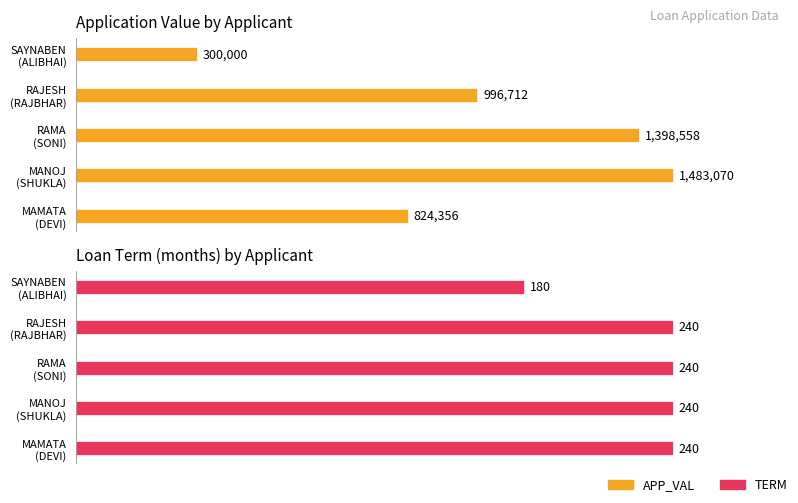

How many values in the APP_VAL series are below 996712?

2